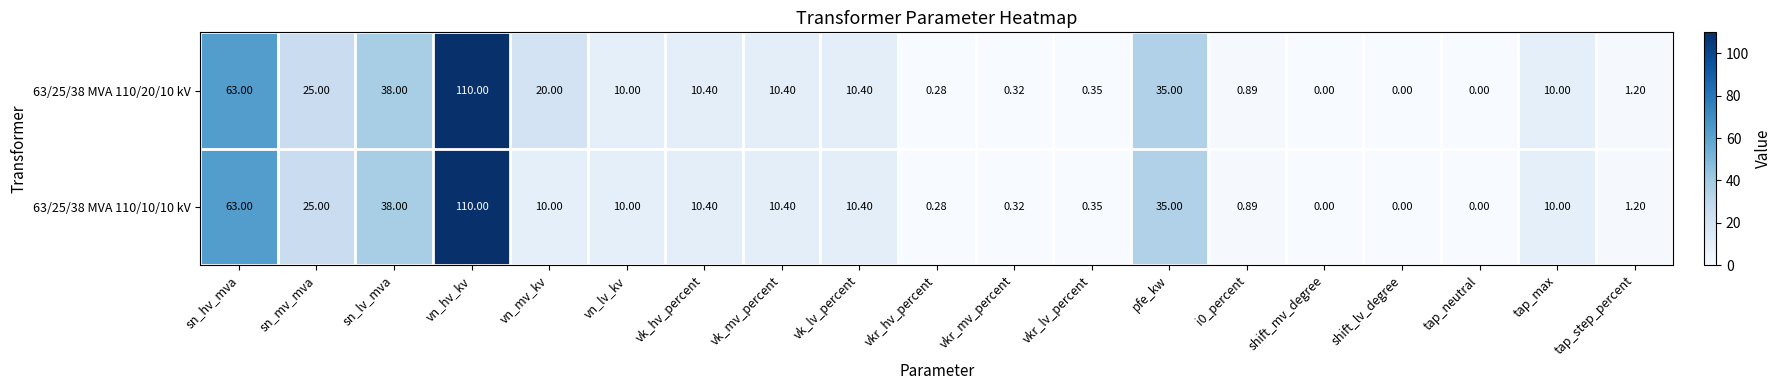

Is the value of 63/25/38 MVA 110/20/10 kV at shift_mv_degree greater than the value of 63/25/38 MVA 110/10/10 kV at tap_max?

No